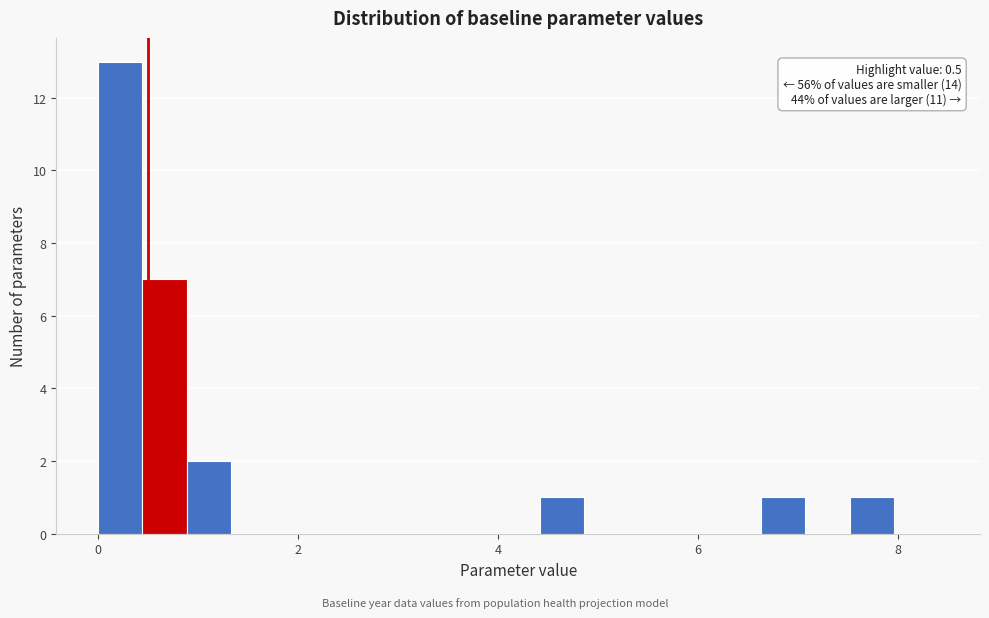

Around what value on the x-axis is the tallest bar? Give the approximate position of its centre, as read against the axis.

0.2